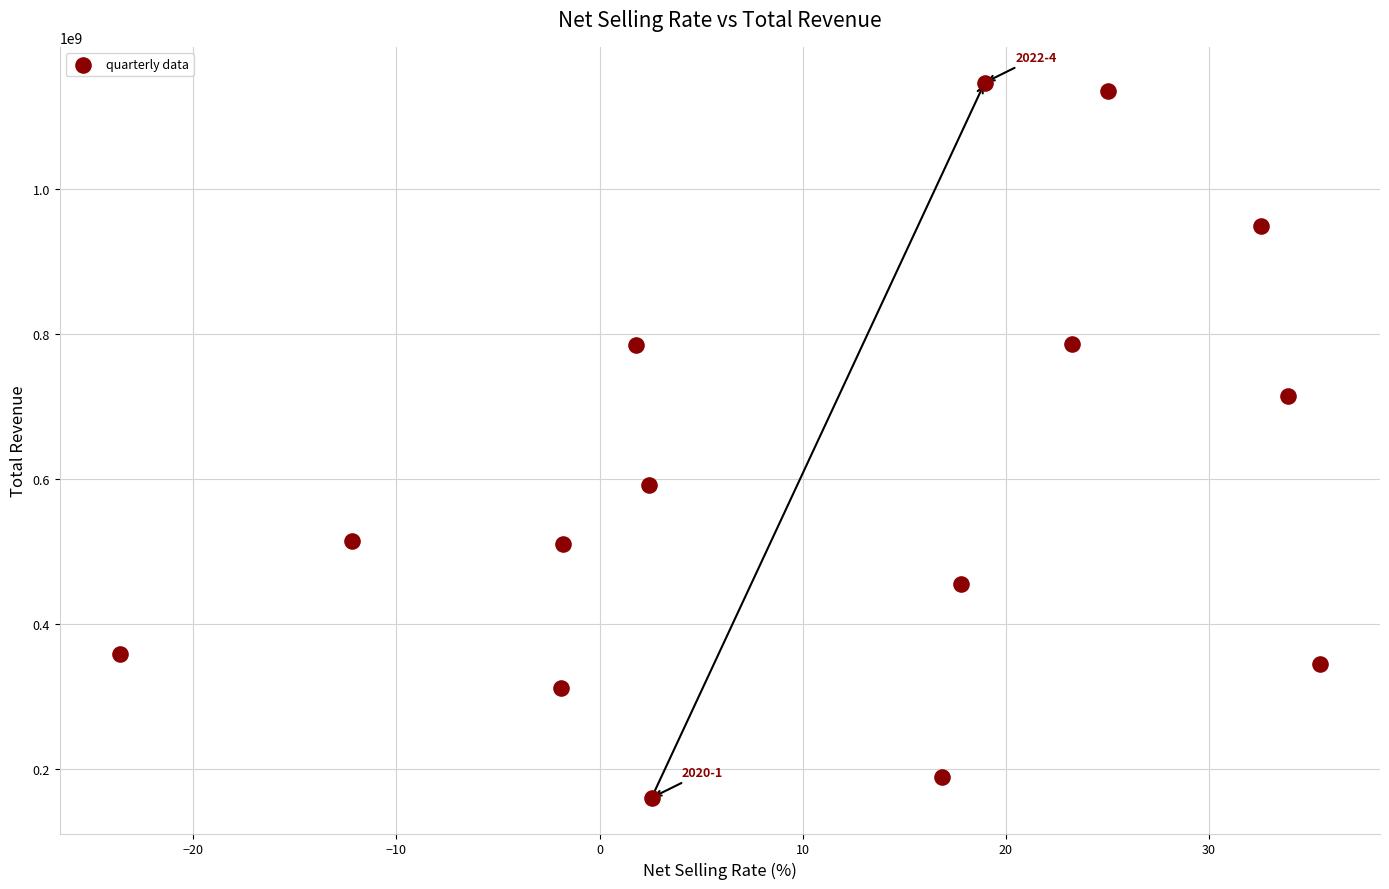

What is the range of X values (max minus min)?

59.1